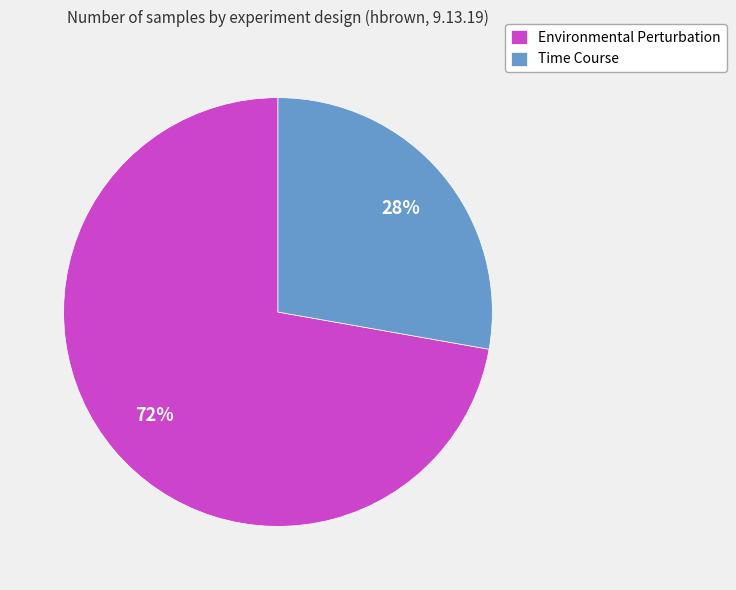

Does Environmental Perturbation represent more than half of the total?

Yes